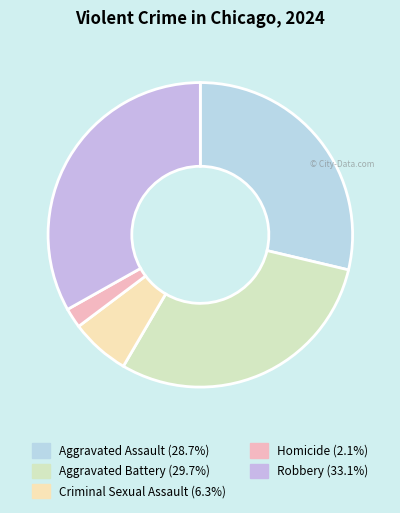

Does any single category account for the majority?

No